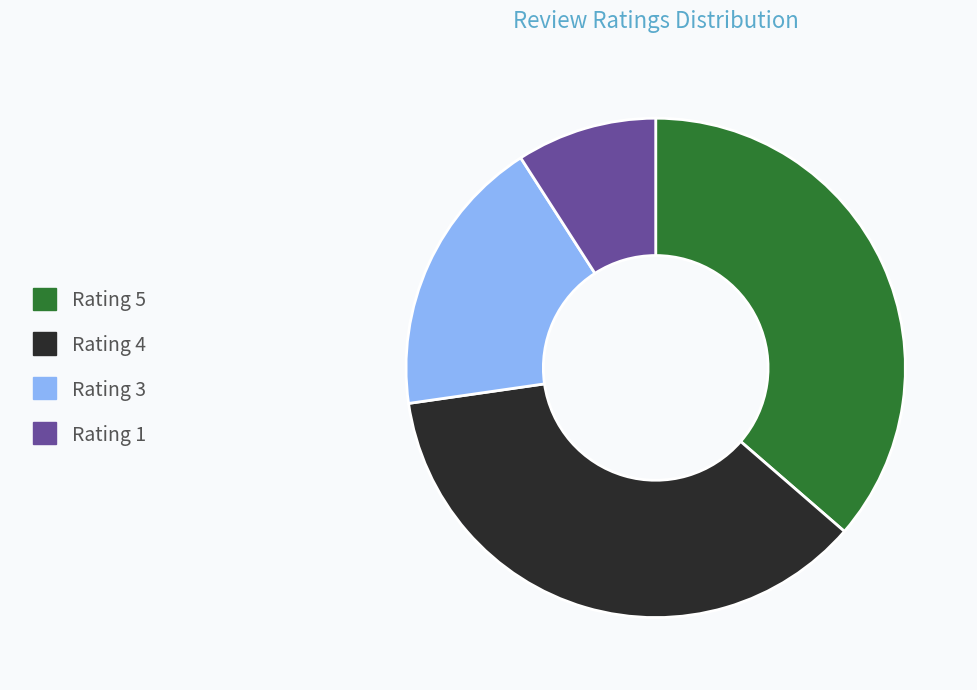

Is there any slice that represents more than half of the pie?

No